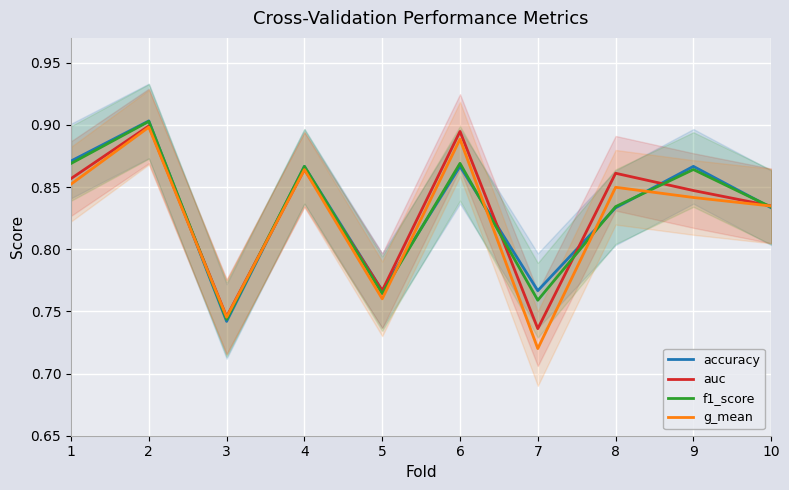

At how many categories does at least one series exceed 0?

10